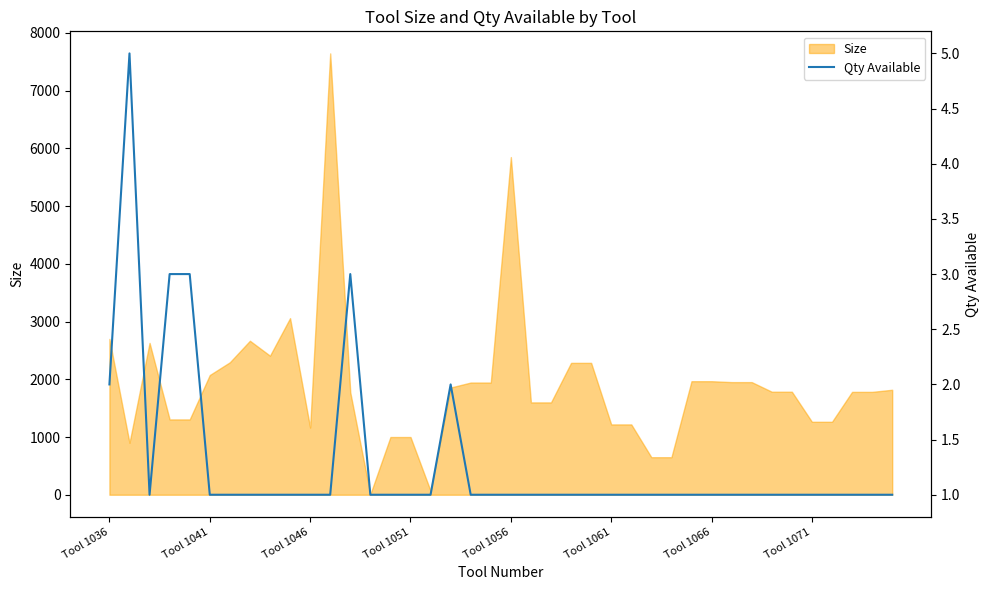

Is it true that Size equals 3495.8 at Tool 1066?

False